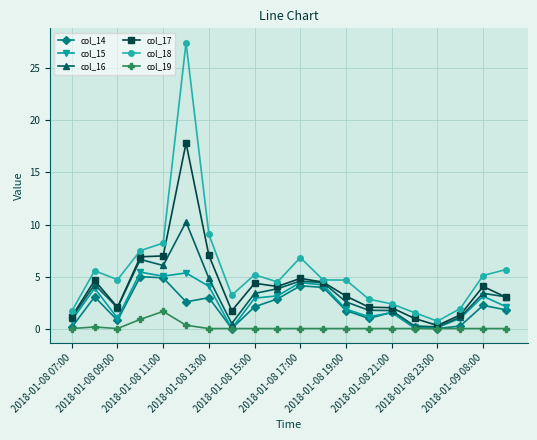

True or false: col_18 has more than 0 points higher than both neighbors.

True